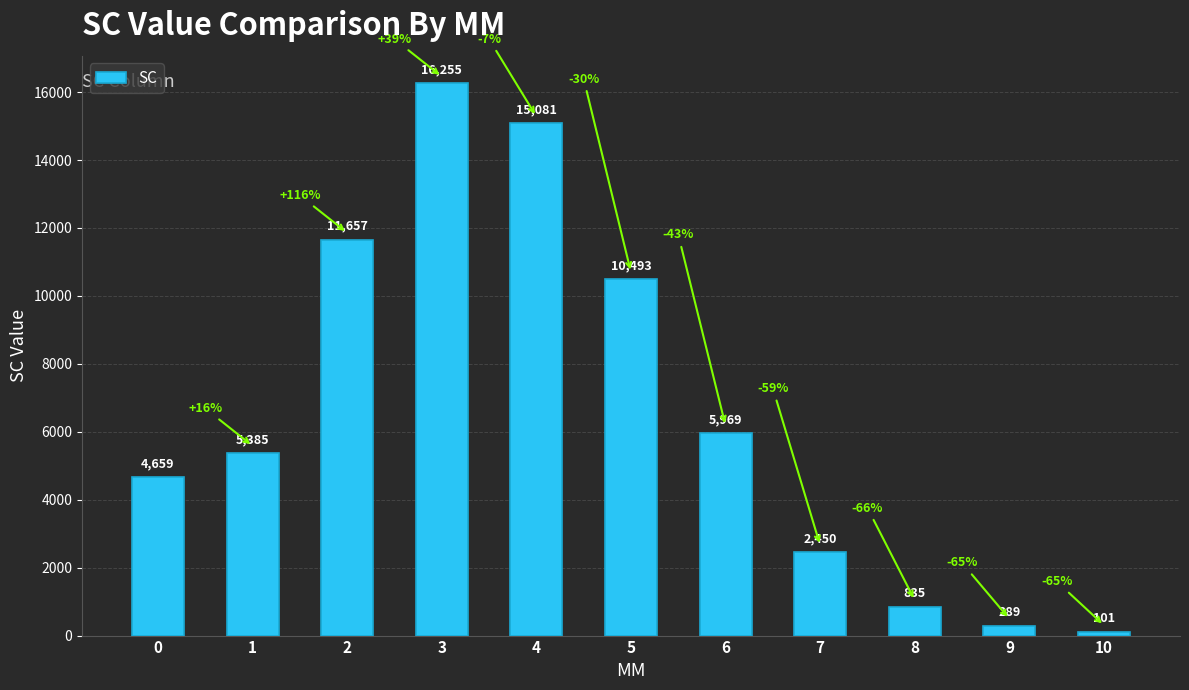

Approximately how many times larger is the value at 1 compared to 2?

0.5